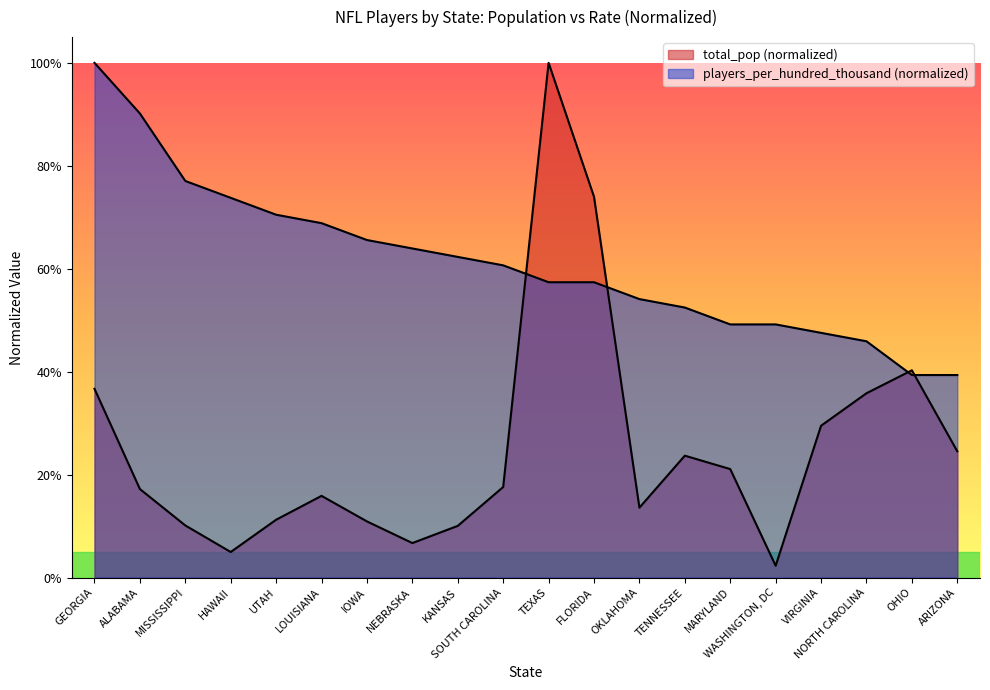

Reading left to right, list all the values displayed in this chart.

total_pop: 0.4	0.2	0.1	0.0	0.1	0.2	0.1	0.1	0.1	0.2	1.0	0.7	0.1	0.2	0.2	0.0	0.3	0.4	0.4	0.2
players_per_hundred_thousand: 1.0	0.9	0.8	0.7	0.7	0.7	0.7	0.6	0.6	0.6	0.6	0.6	0.5	0.5	0.5	0.5	0.5	0.5	0.4	0.4